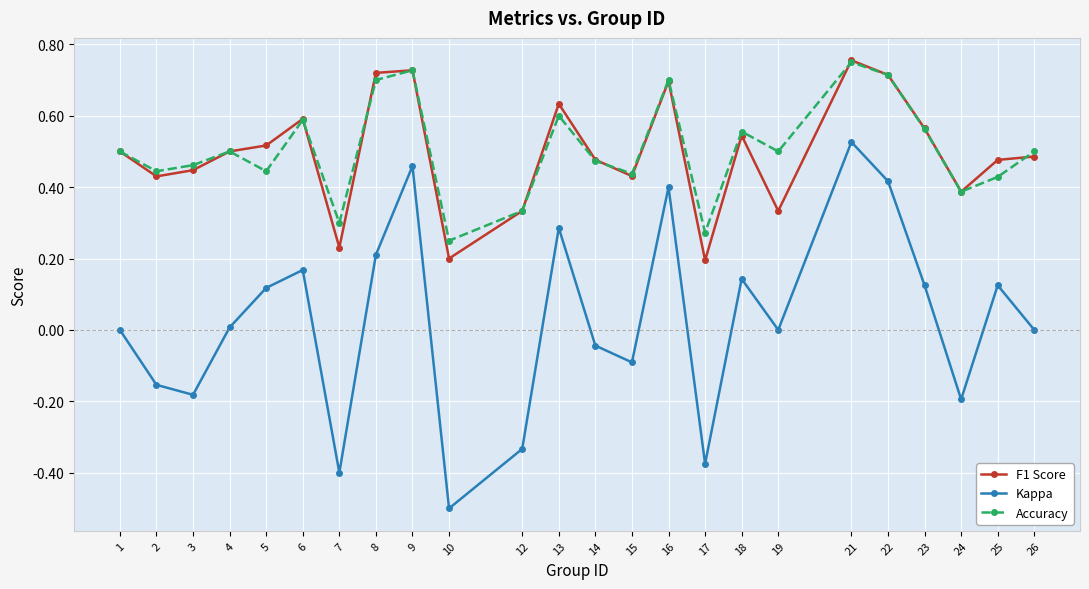

What is the smallest value displayed?

-0.5